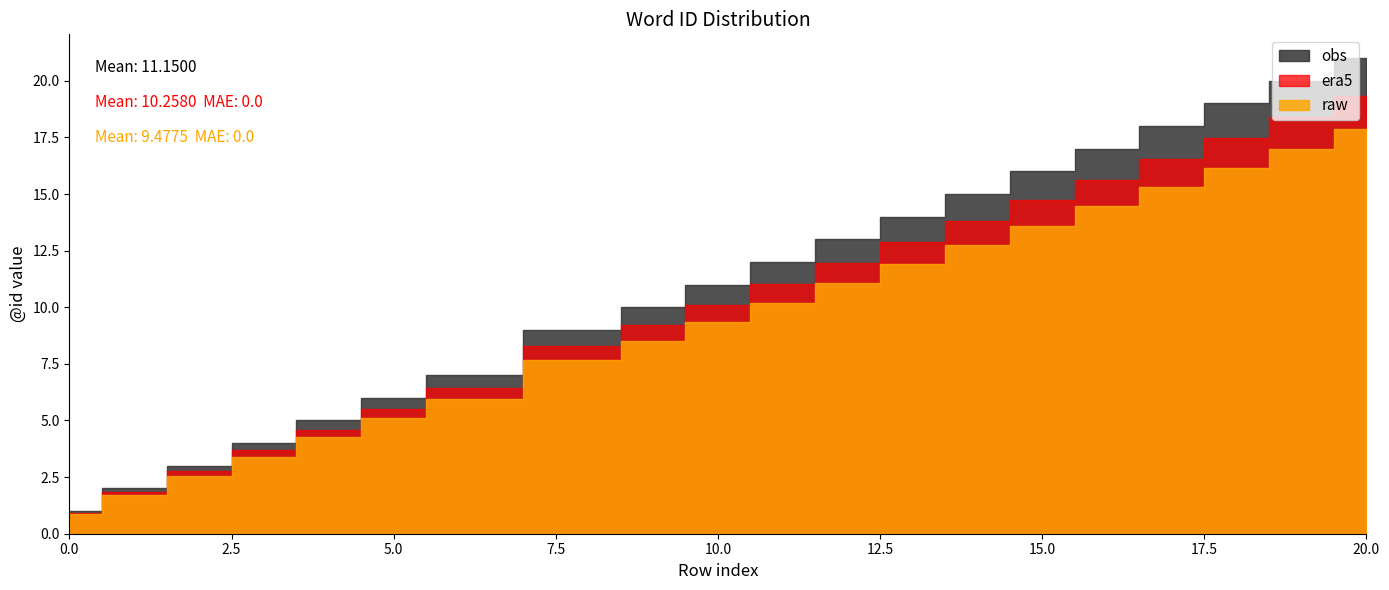

Rank the categories by era5 value from highest to lowest.

20, 19, 18, 17, 16, 15, 14, 13, 12, 11, 10, 9, 8, 6, 5, 4, 3, 2, 1, 0